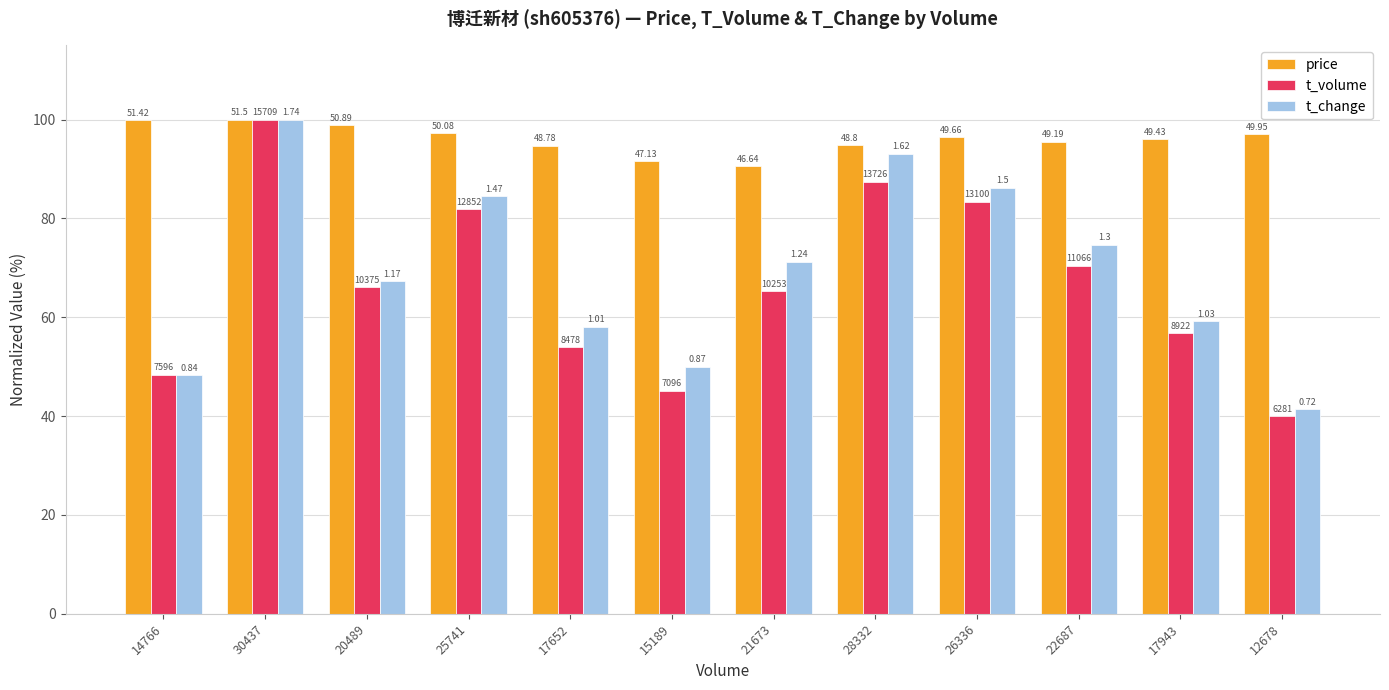

What is the total value across all series at 22687?

240.7